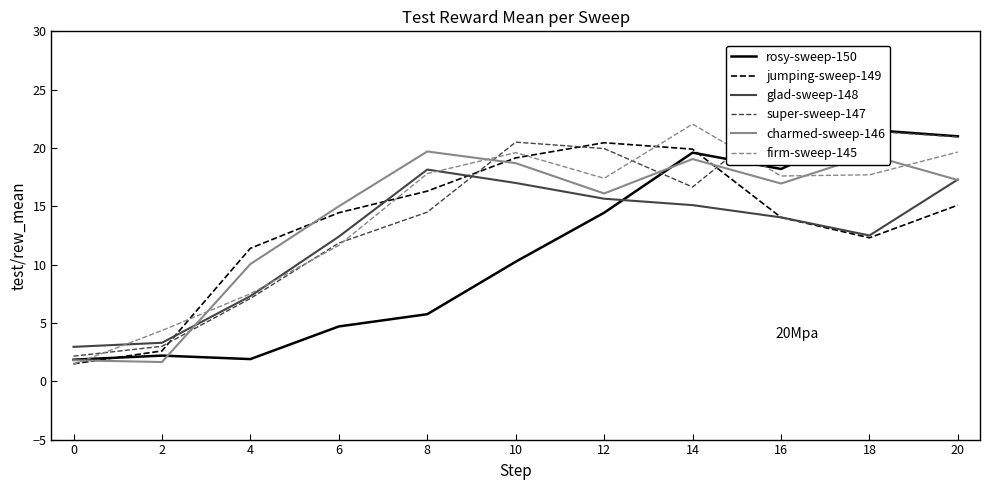

The value of jumping-sweep-149 at 18 is 12.3. True or false?

True